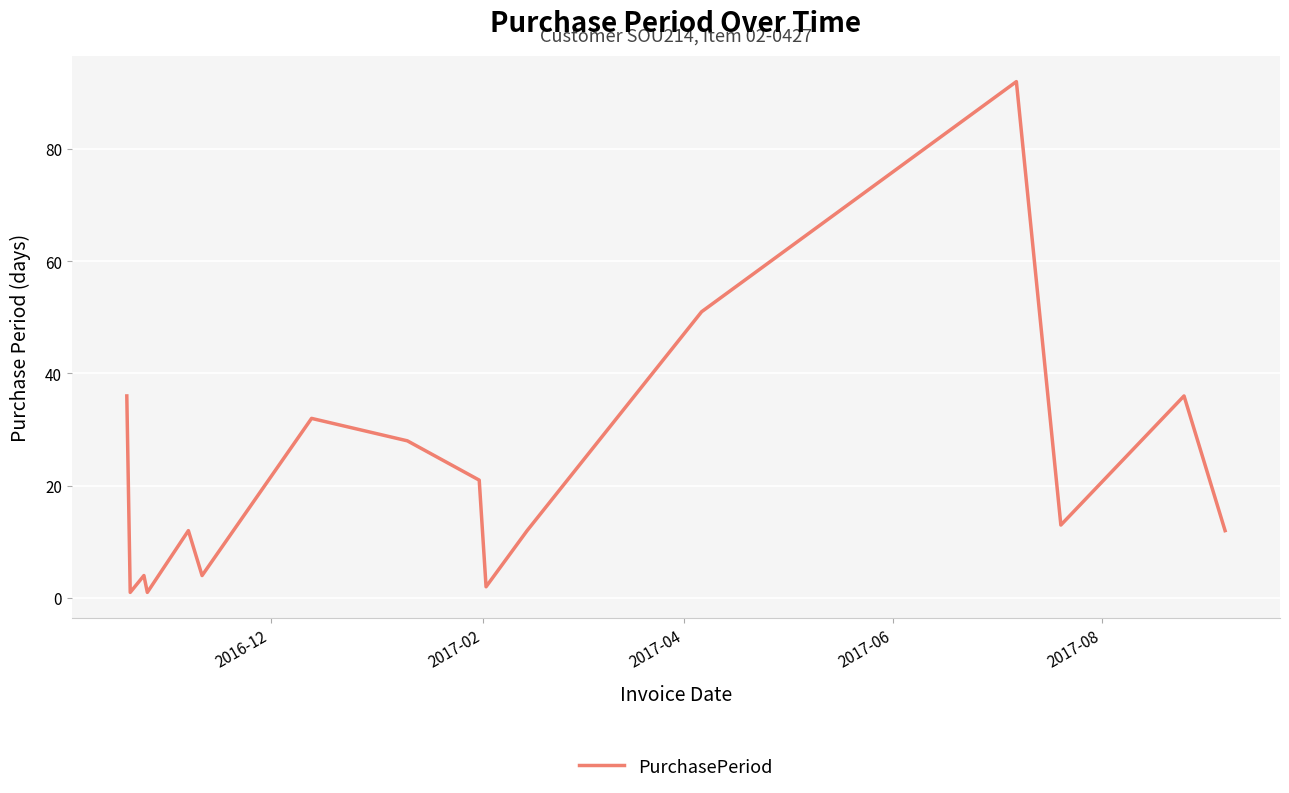

Reading left to right, extract all data points from this chart.

36	1	4	1	12	4	32	28	21	2	12	51	92	13	36	12